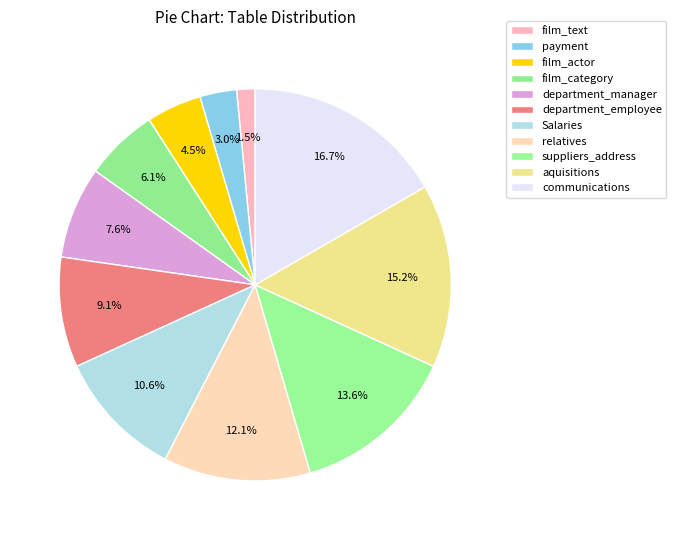

Is there any slice that represents more than half of the pie?

No